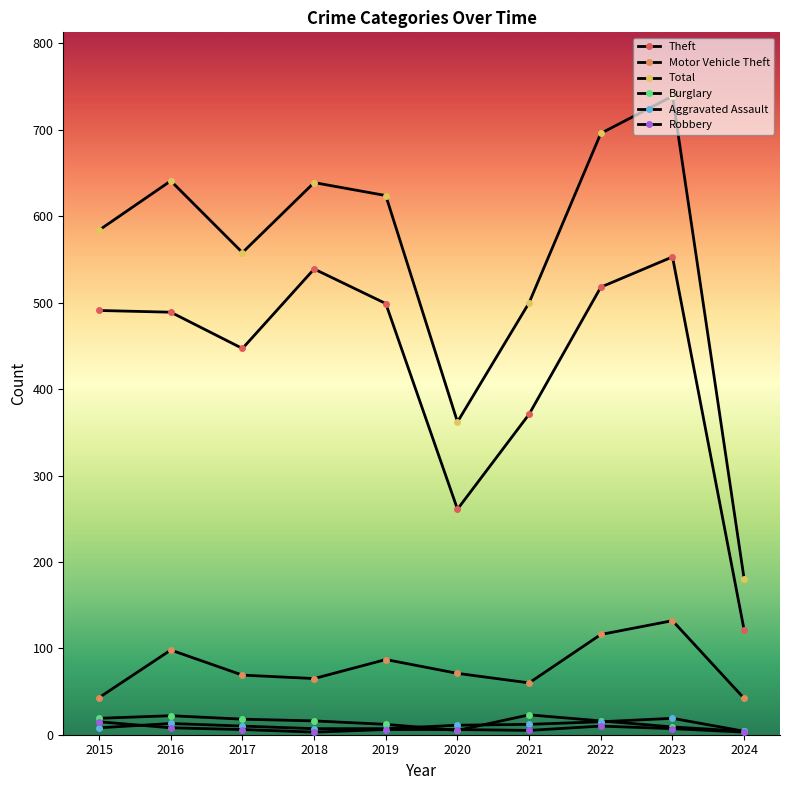

How many values in the Burglary series are below 16?

4